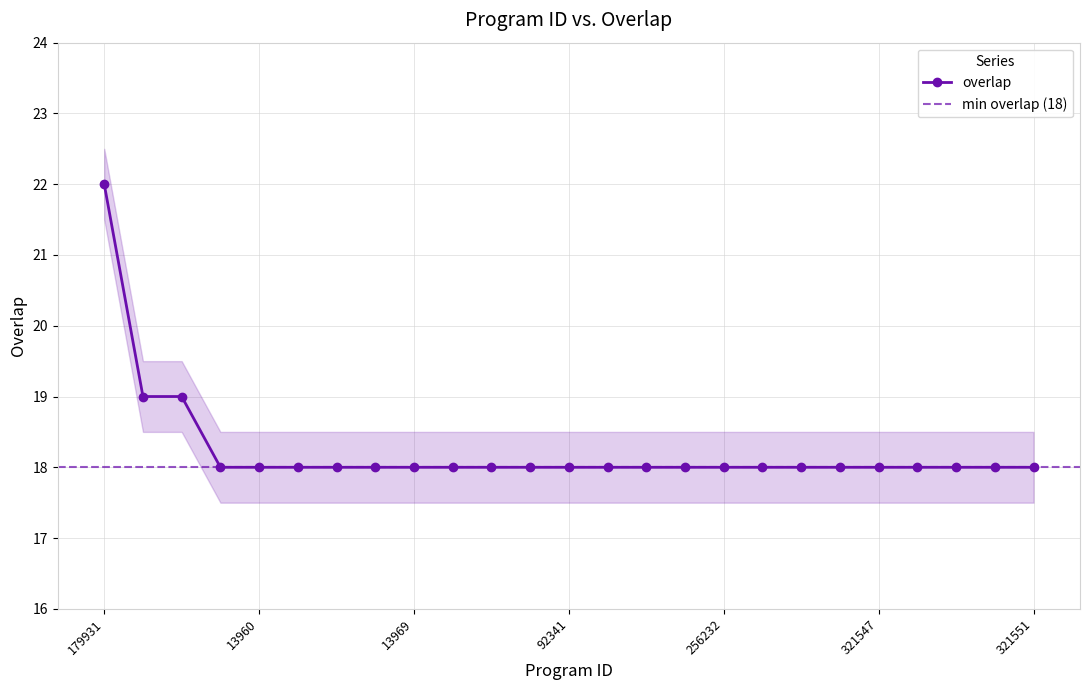

List the labels in order of value, largest first.

179931, 158274, 158275, 13954, 13960, 13961, 13964, 13967, 13969, 13970, 13972, 23887, 92341, 92343, 113262, 133657, 256232, 298754, 321544, 321545, 321547, 321548, 321549, 321550, 321551